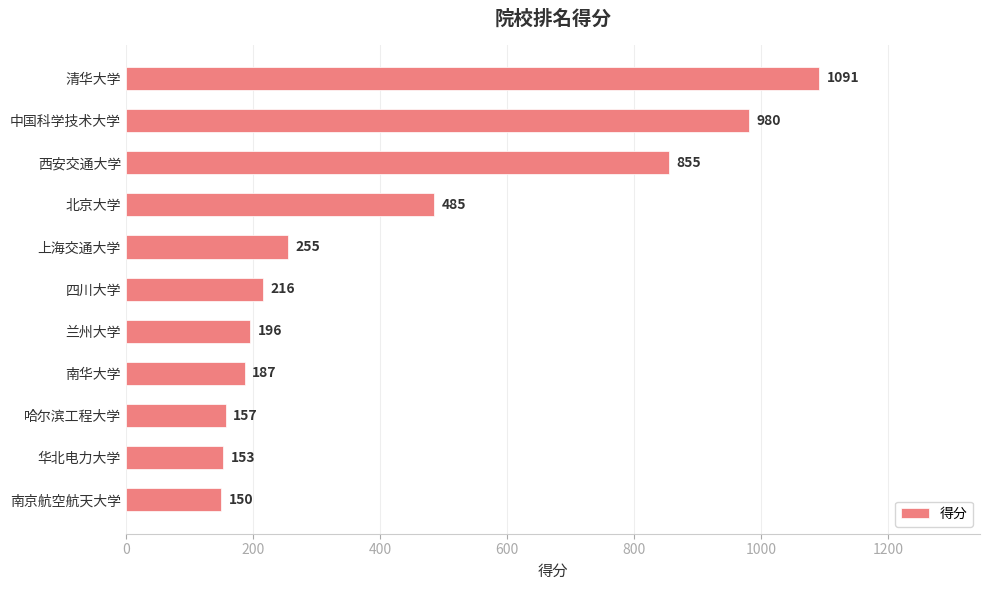

What is the greatest value displayed?

1091